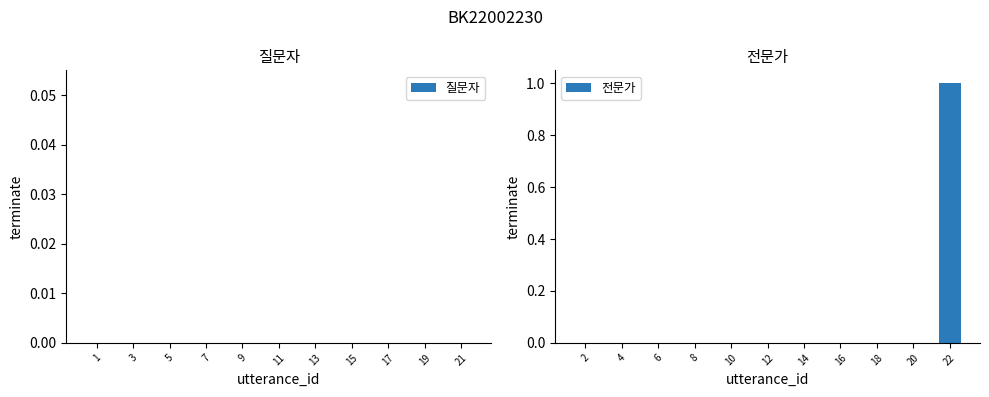

At which category does the chart reach its peak across all series?

22